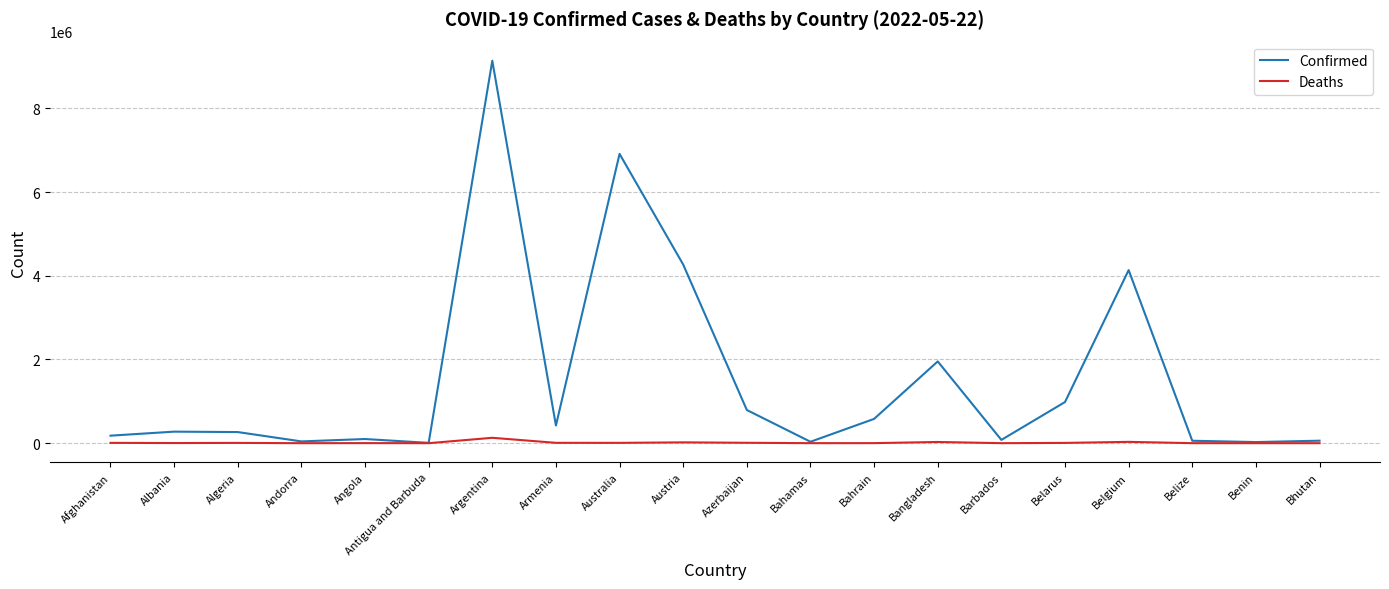

Rank the series by their average value, from highest to lowest.

Confirmed, Deaths